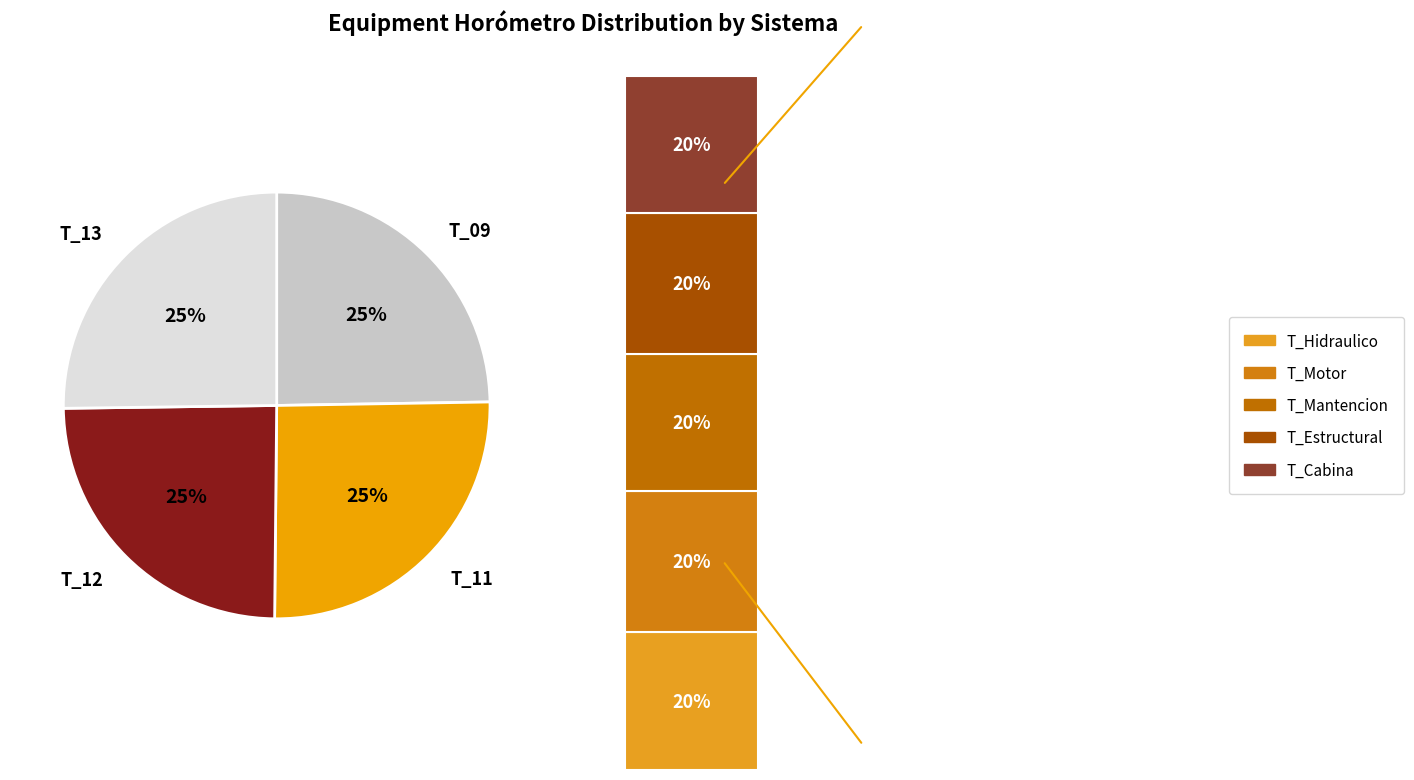

Approximately how many times larger is the value at T_13 compared to T_12?

1.0